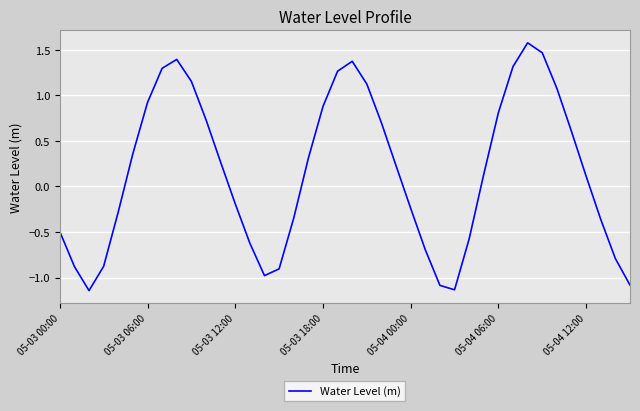

What is the difference between the maximum and minimum values?

2.7